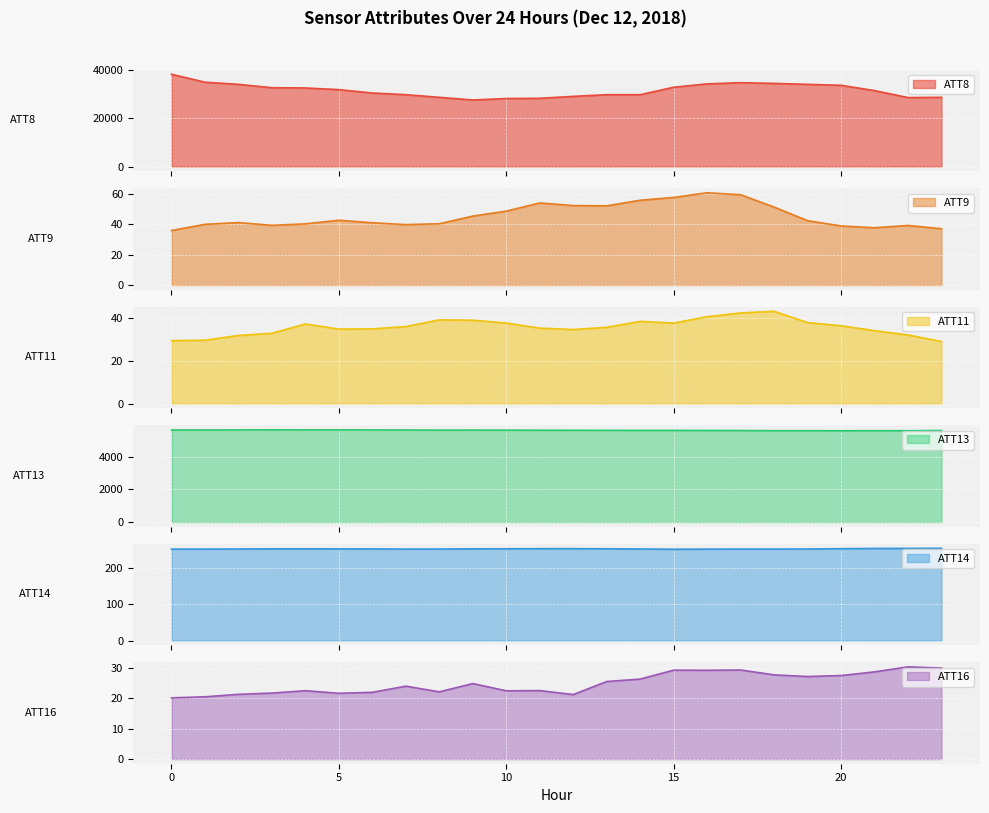

Which category has the lowest value in the ATT11 series?

23